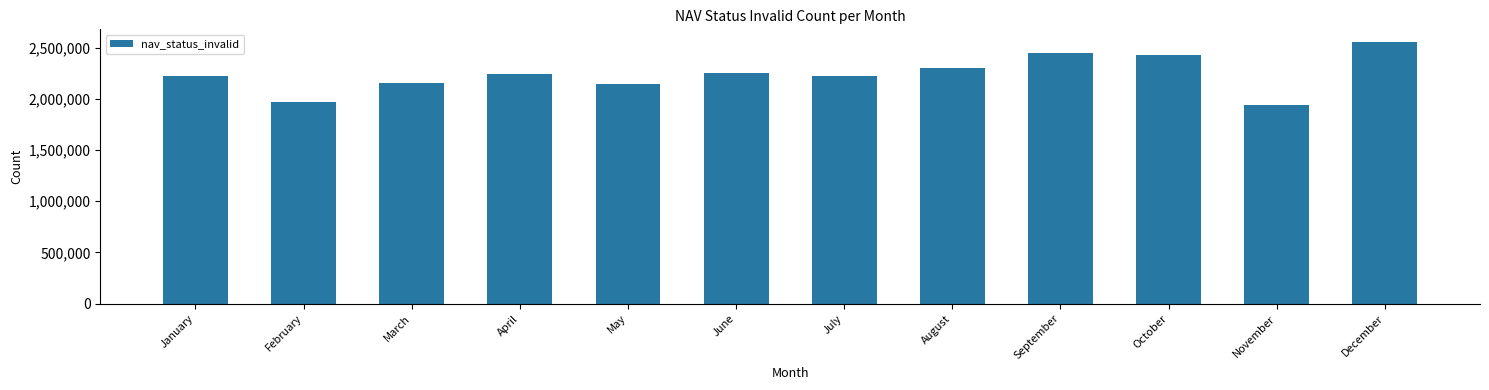

Read the value at April.

2246768